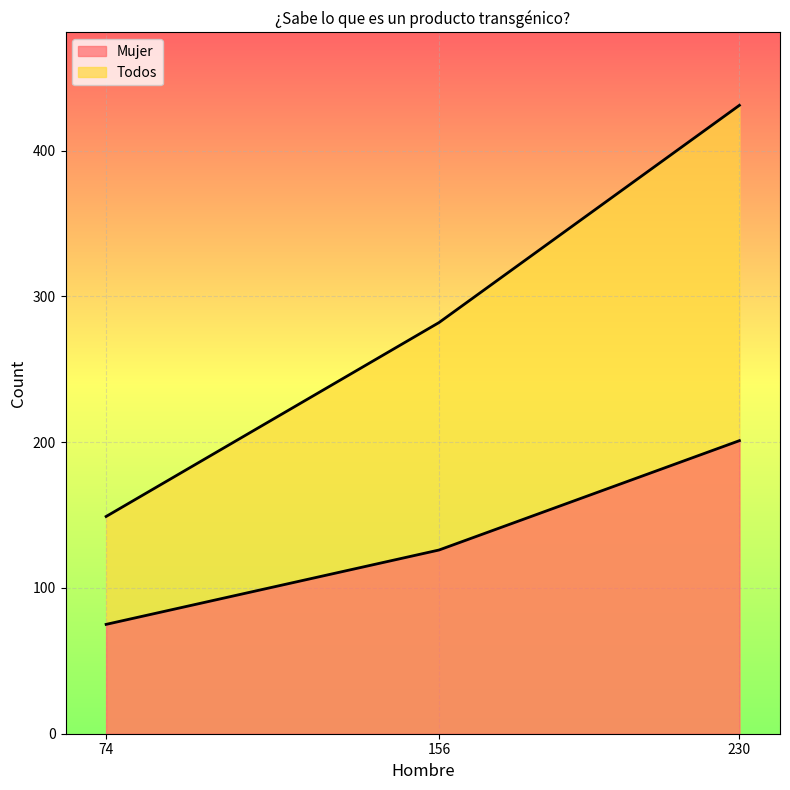

How many data points in Mujer are above 126?

1